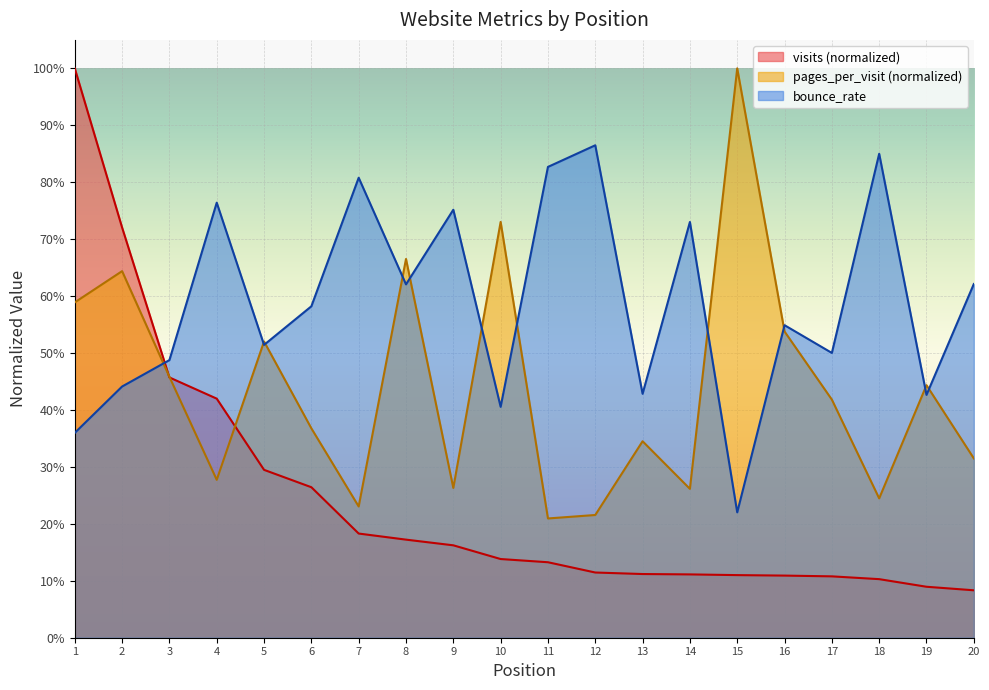

At how many categories does at least one series exceed 0?

20